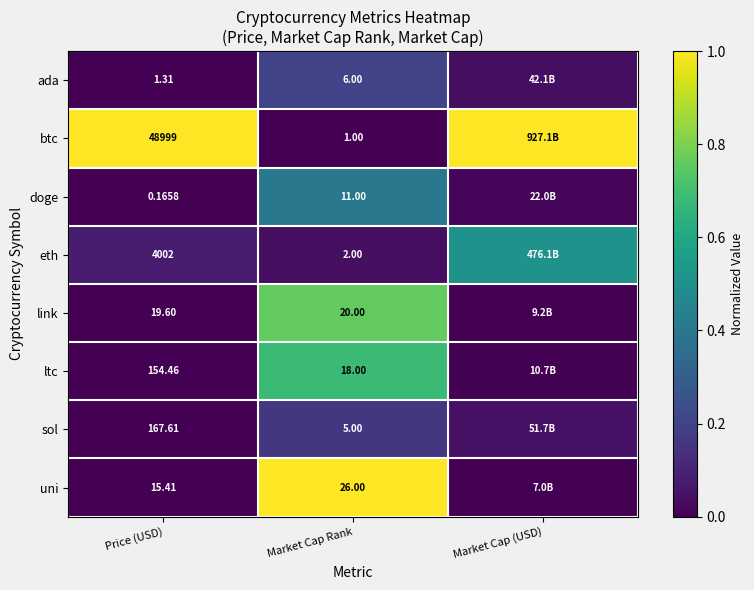

What is the greatest value displayed?

1.0